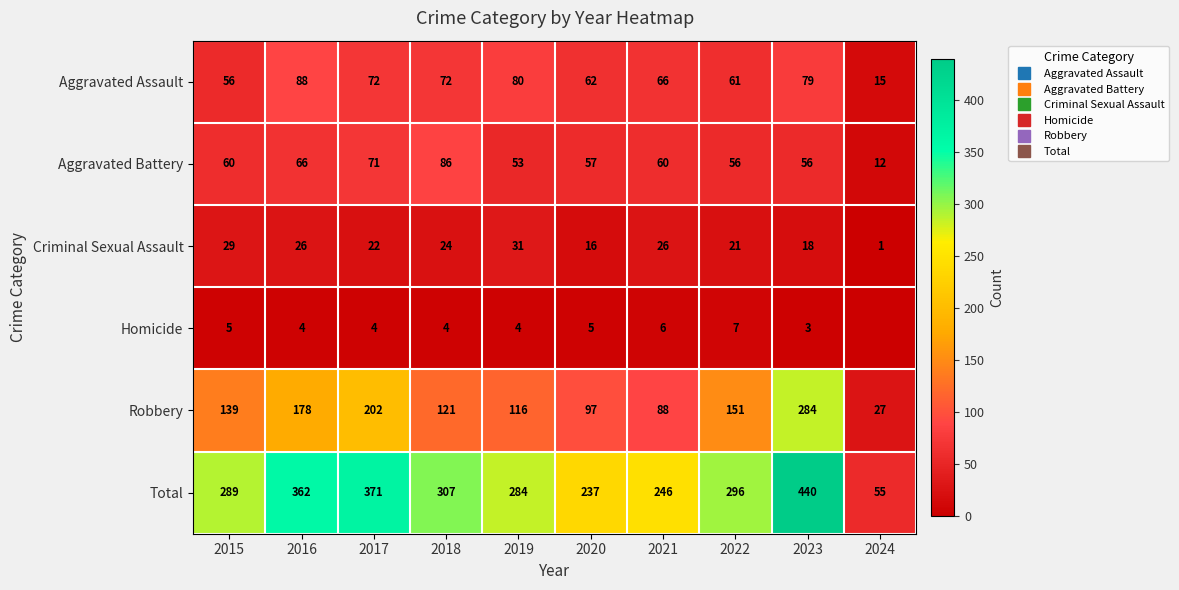

How many values in the Total series exceed 296?

4